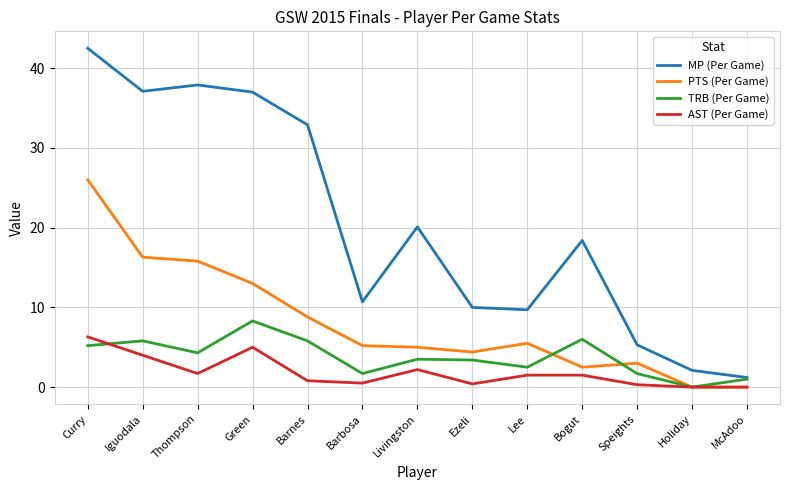

Which series has the largest total across all categories?

MP (Per Game)